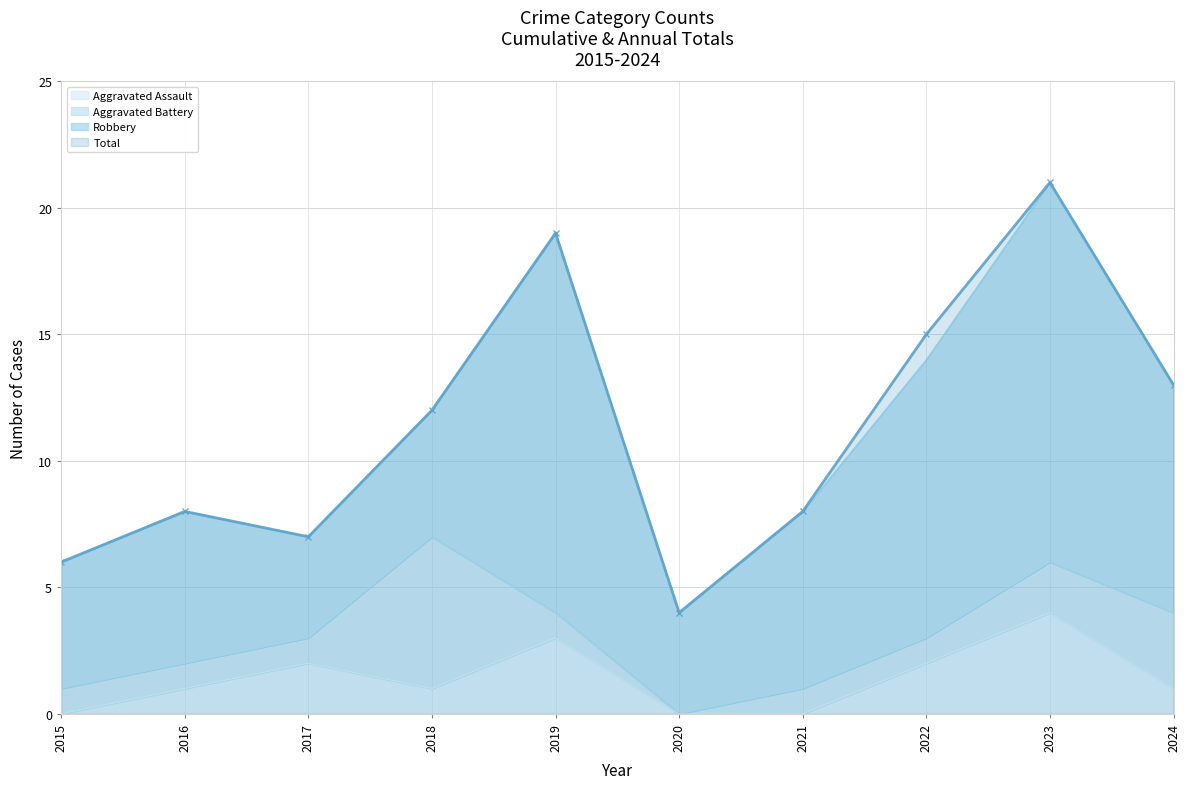

What is the sum of the Total values at 2021 and 2019?

27